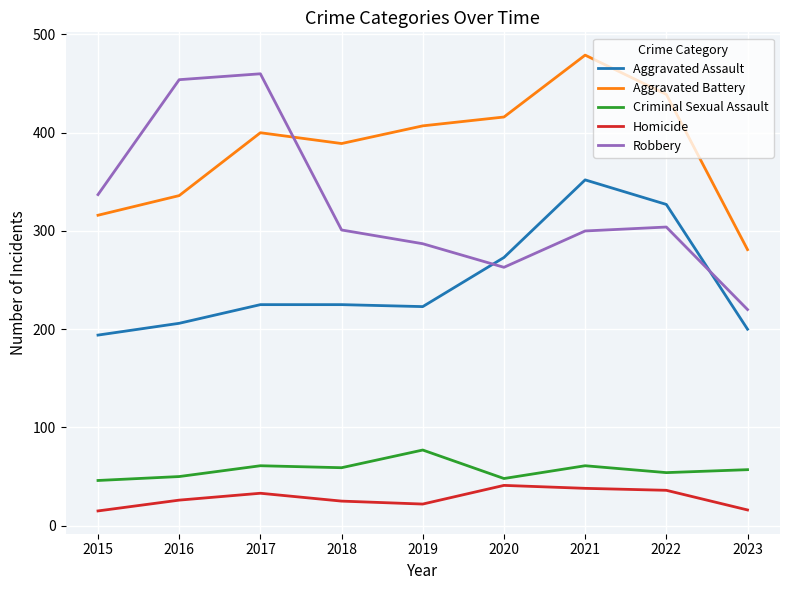

Is it true that Criminal Sexual Assault equals 48 at 2020?

True